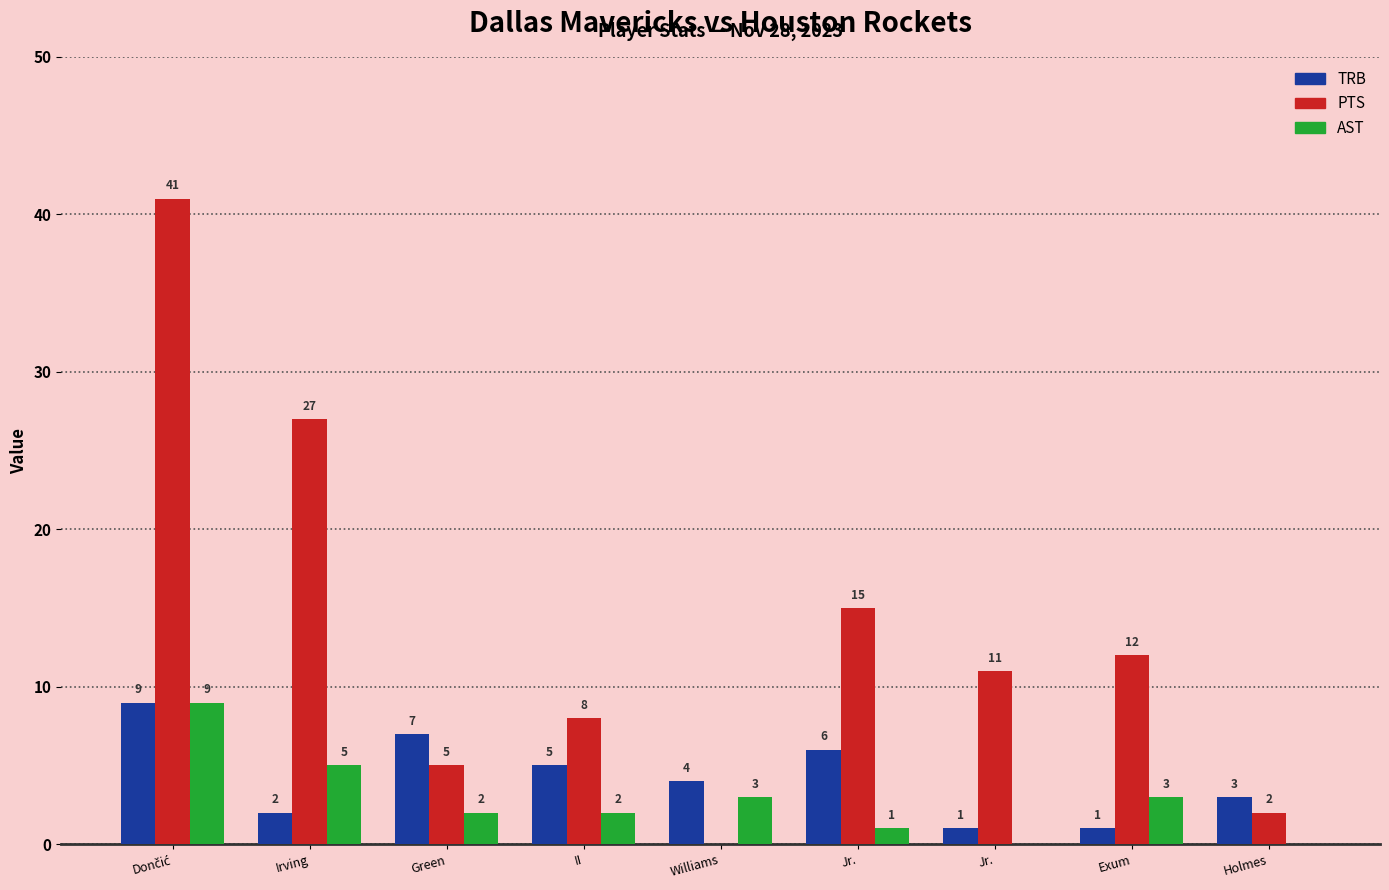

Which category has the highest value in the PTS series?

Dončić